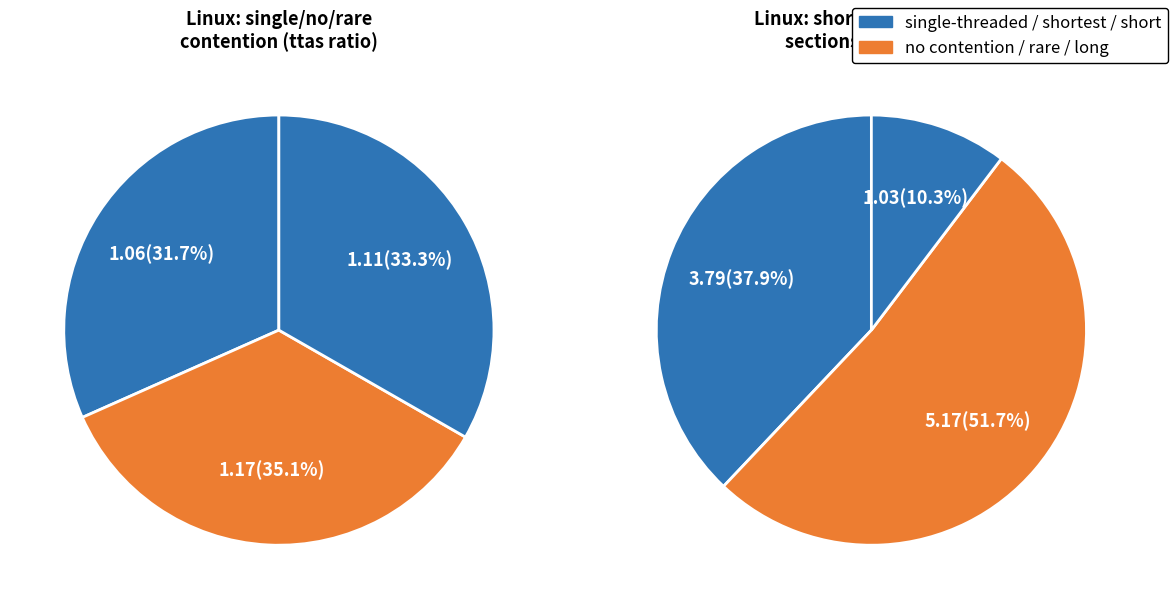

True or false: single threaded accounts for 1% of the total.

False